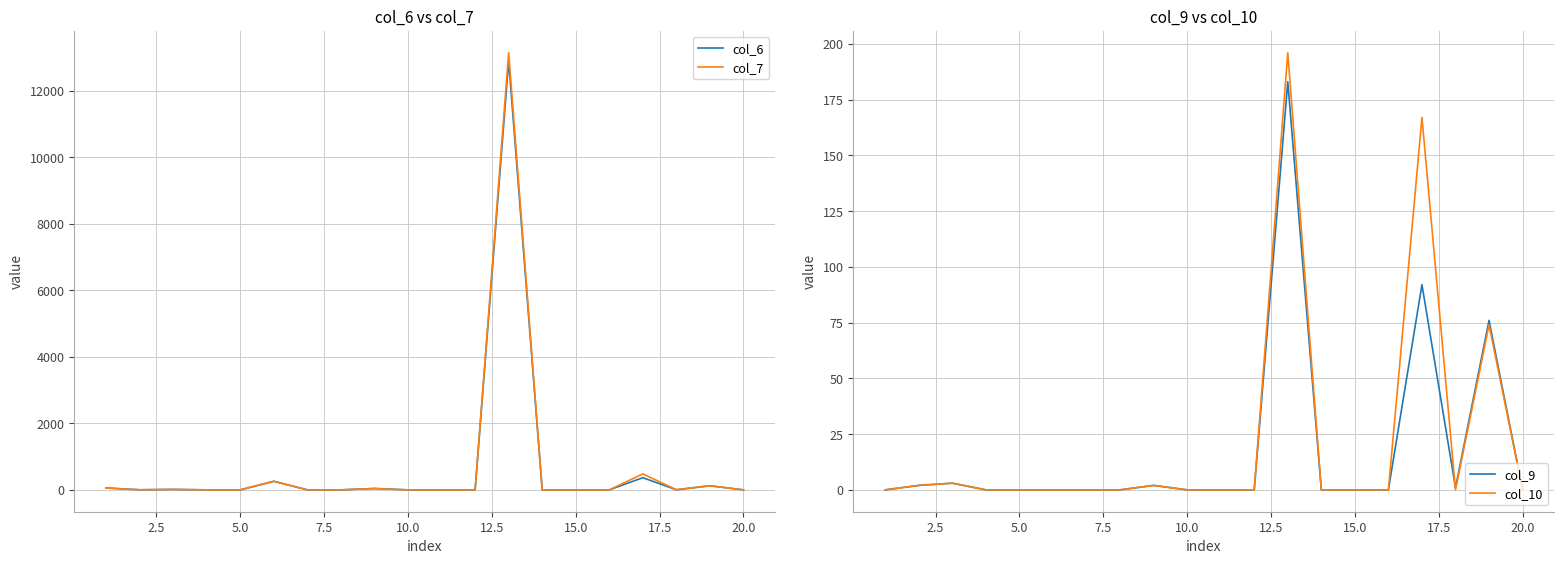

Reading left to right, extract all data points from this chart.

col_6: 57	3	13	0	1	257	0	0	42	0	0	0	12891	0	0	0	366	3	123	0
col_7: 54	2	13	0	0	257	0	0	38	0	0	0	13141	0	0	0	480	4	124	0
col_9: 0	2	3	0	0	0	0	0	2	0	0	0	183	0	0	0	92	1	76	0
col_10: 0	2	3	0	0	0	0	0	2	0	0	0	196	0	0	0	167	0	74	0